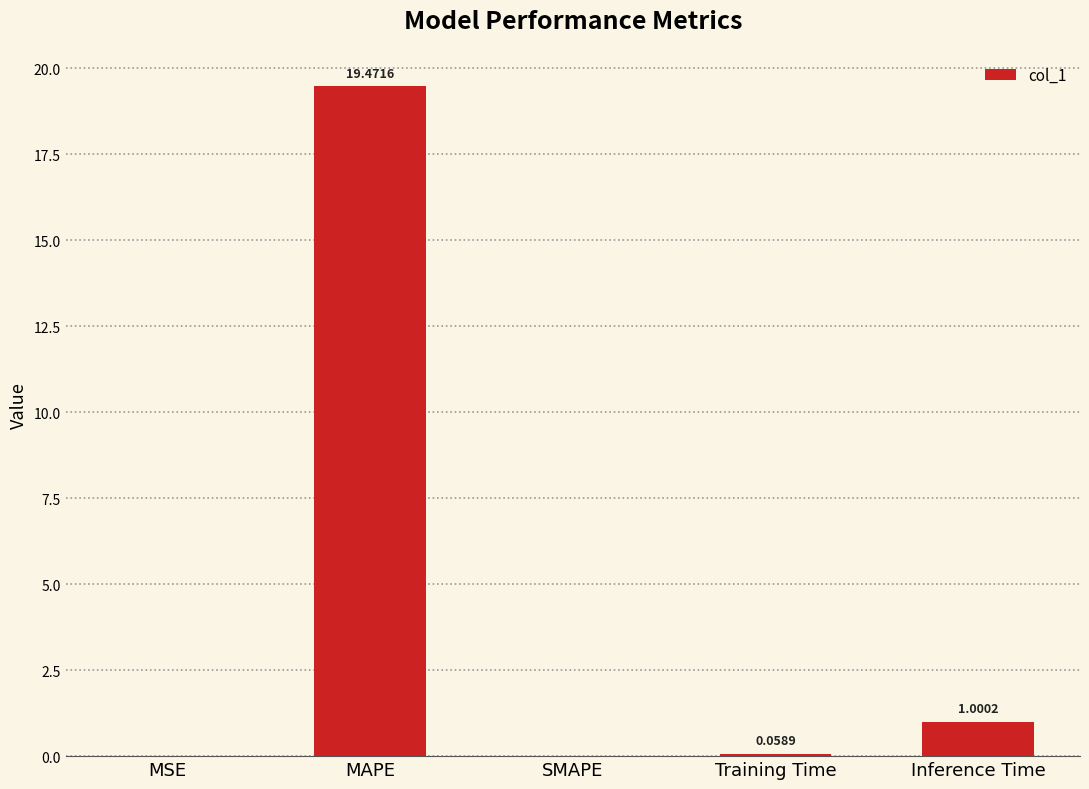

The value at SMAPE is 10.0. True or false?

False